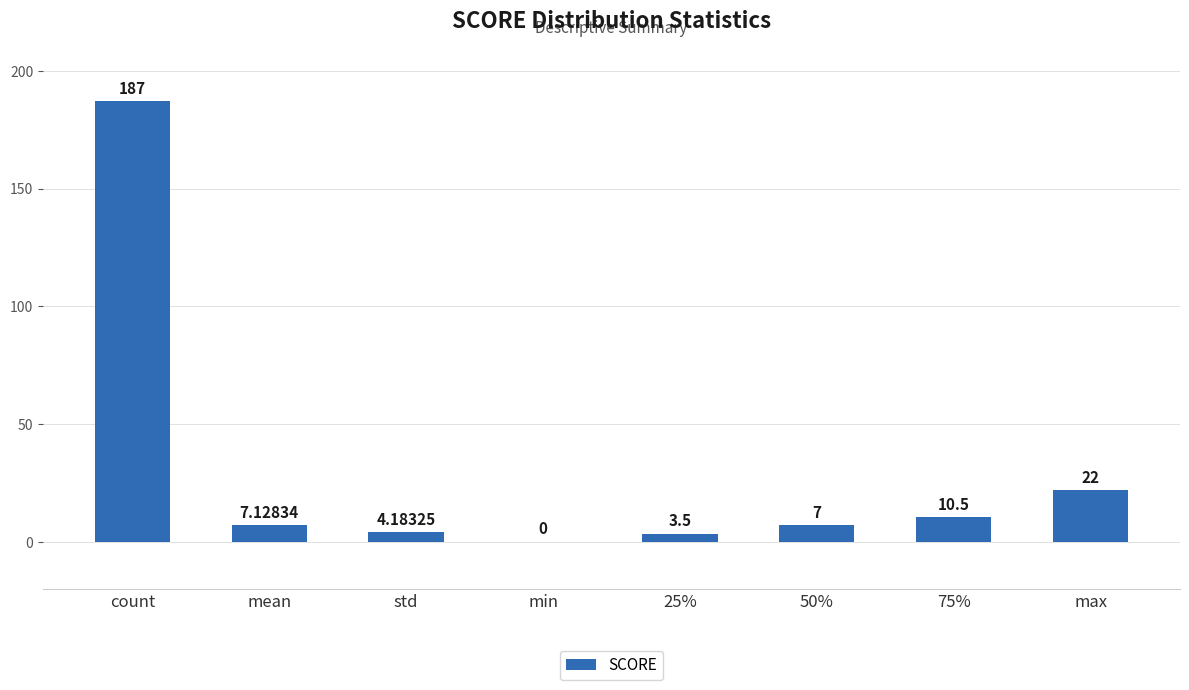

What is the greatest value displayed?

187.0